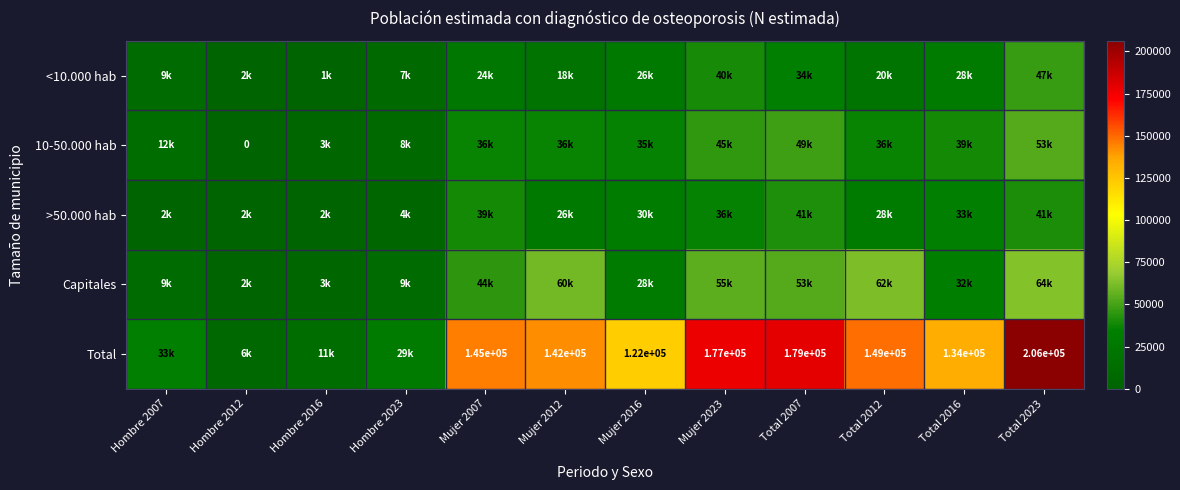

What is the sum of the 10-50.000 hab values at Hombre 2023 and Total 2012?

45542